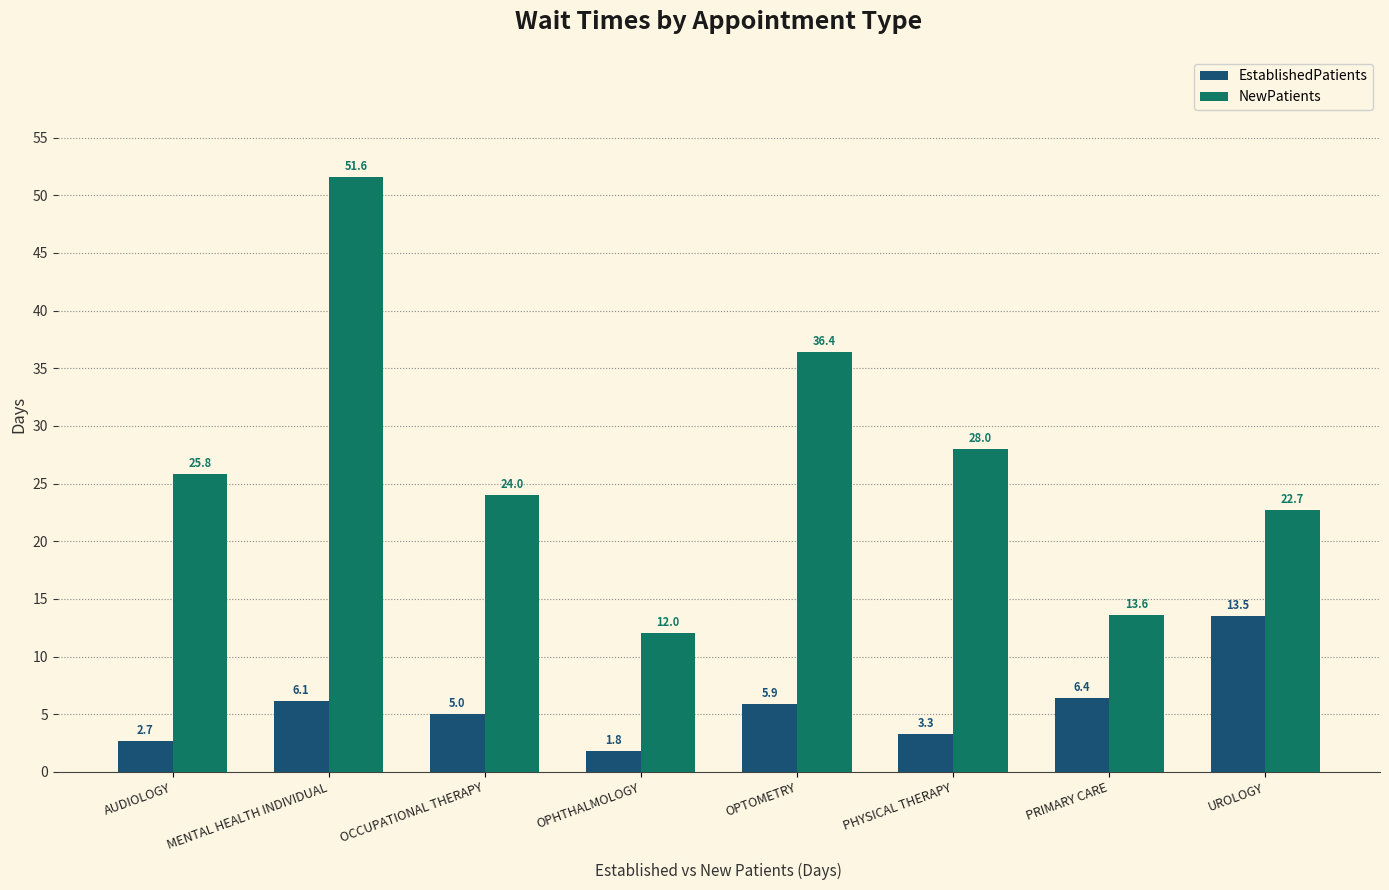

What is the label of the 4th bar from the left?

OPHTHALMOLOGY